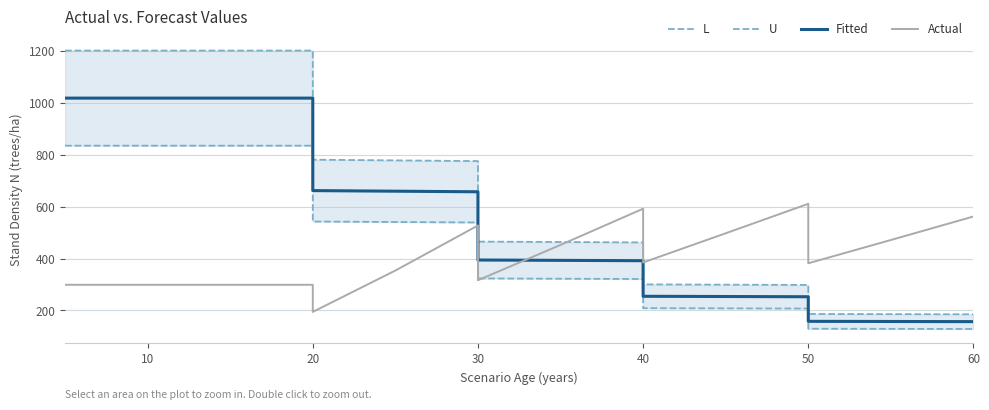

What is the sum of all L values?

6943.1